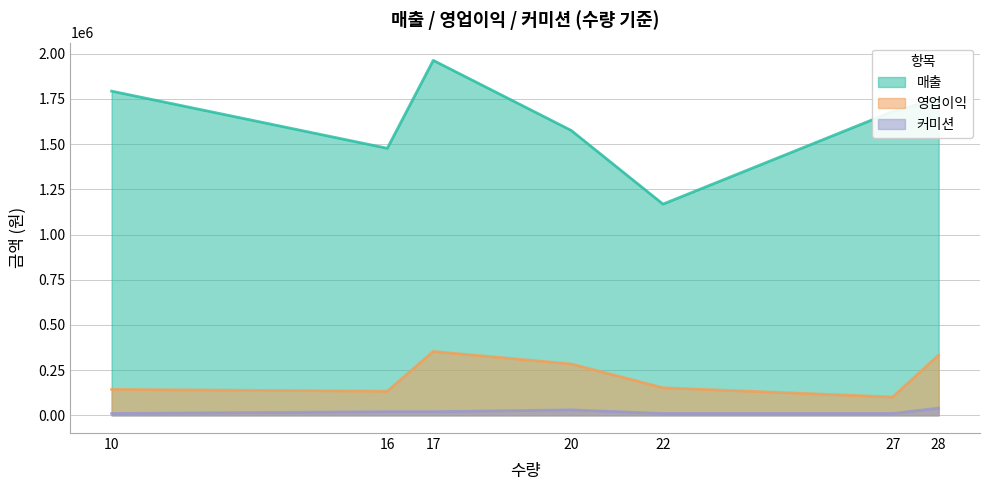

What is the difference between the maximum and minimum values in the 매출 series?

795300